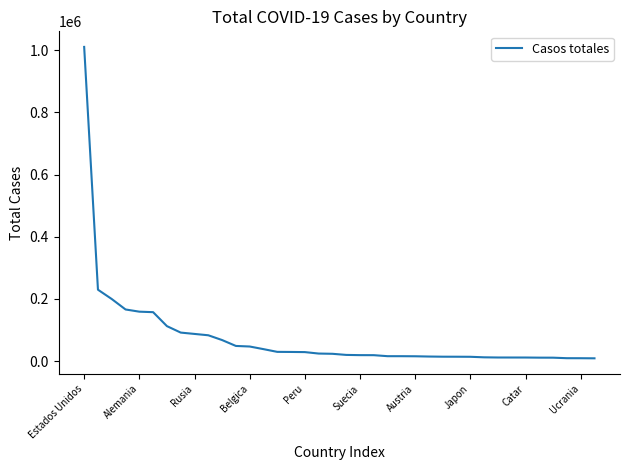

What is the maximum value shown in the chart?

1010507